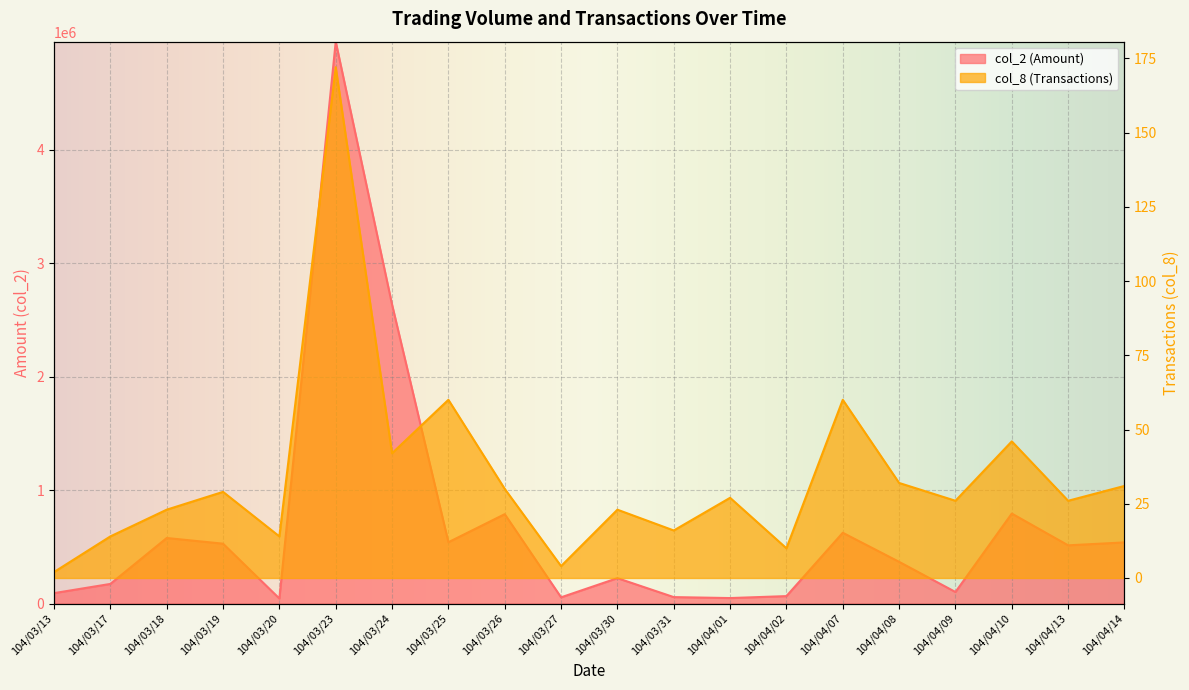

What is the greatest value displayed?

4952490